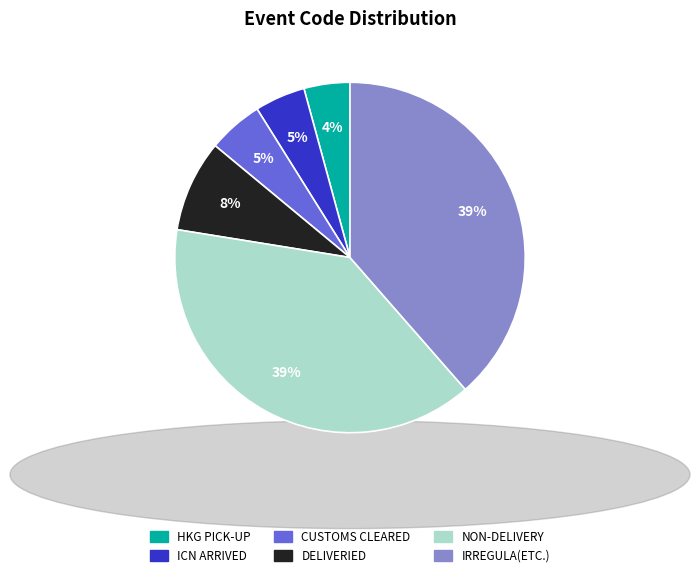

To the nearest percent, what is the difference between the NON-DELIVERY and DELIVERIED slice percentages?

31%